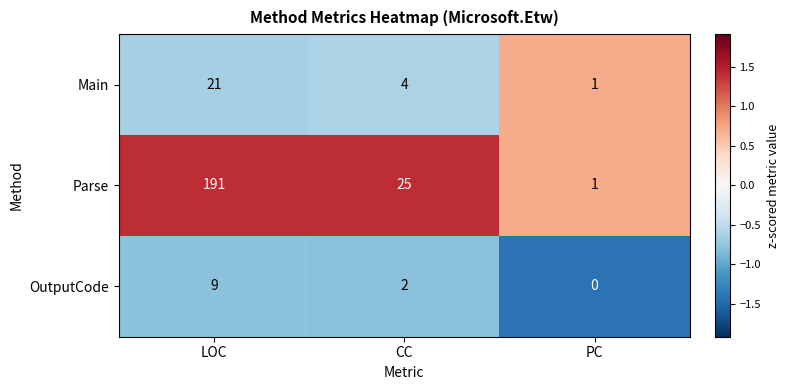

How many distinct data groups are displayed?

3